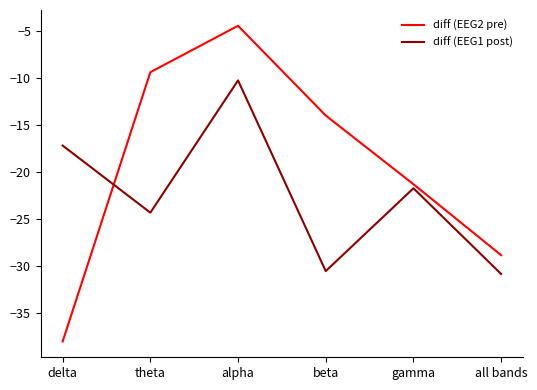

At which label is diff (EEG1 post) closest to -20?

gamma